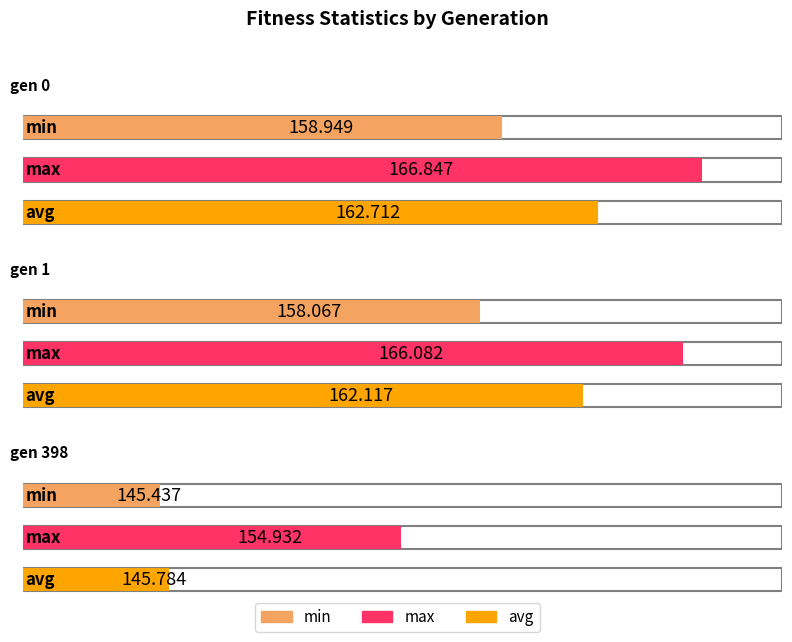

Count the number of data series in this chart.

3